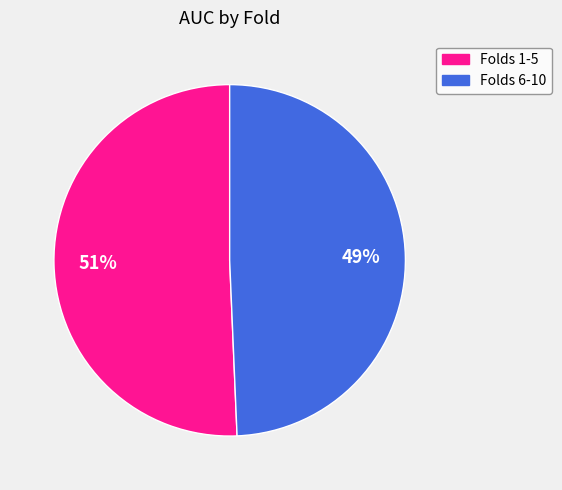

Approximately how many times larger is the value at Folds 6-10 compared to Folds 1-5?

1.0